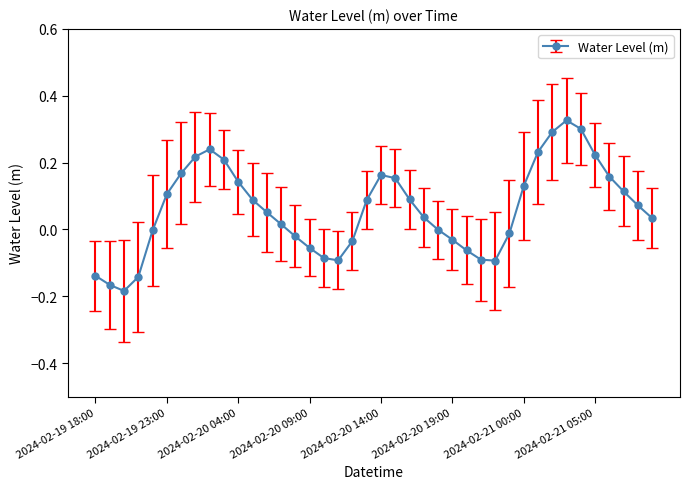

How many points are higher than both their immediate neighbors (excluding endpoints)?

3